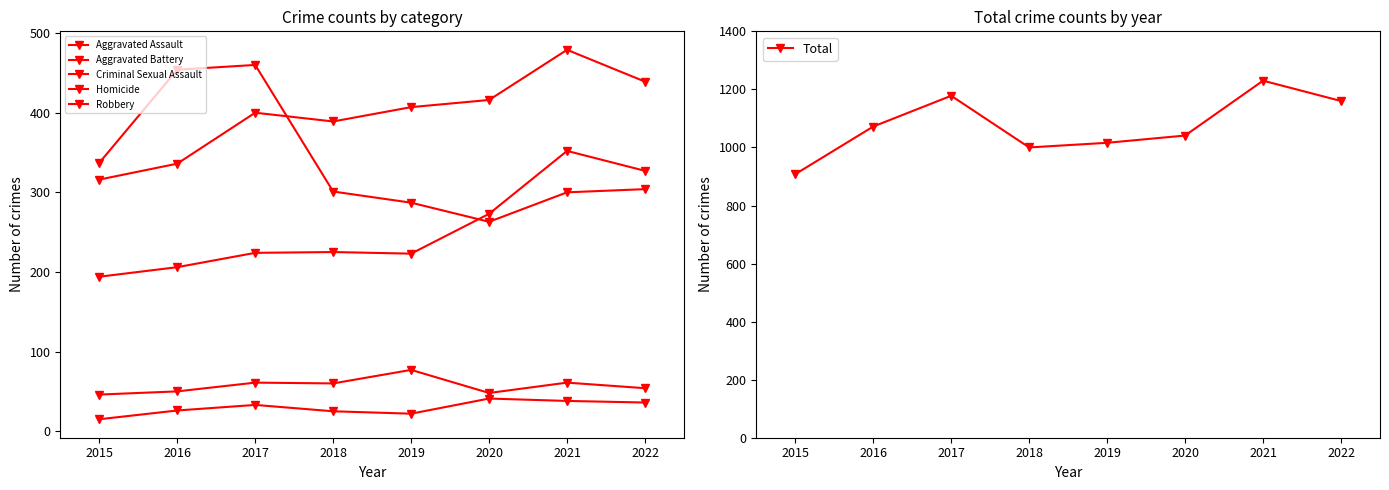

What is the approximate value of Criminal Sexual Assault at 2015?

50